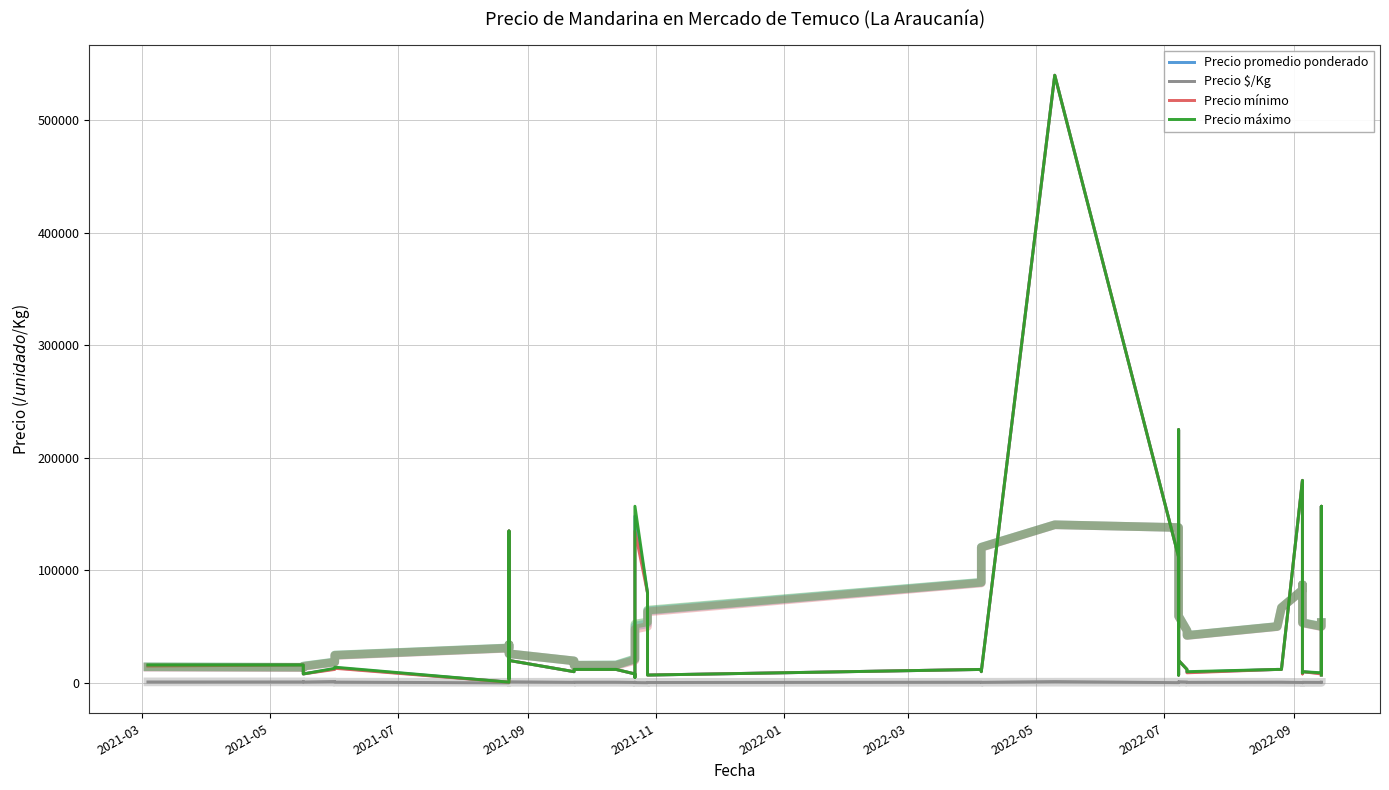

What are all the series names shown in the legend?

Precio promedio ponderado, Precio $/Kg, Precio mínimo, Precio máximo